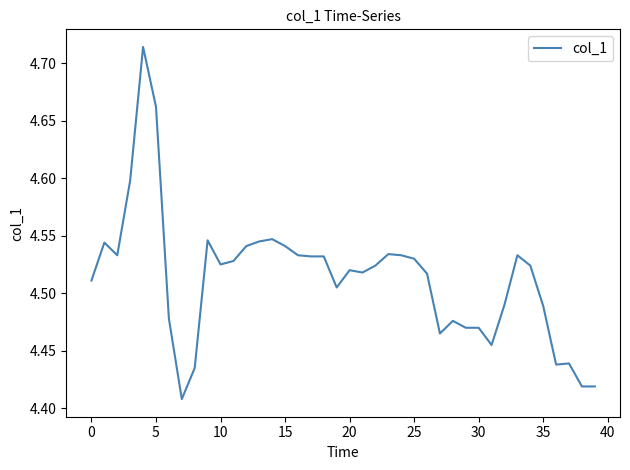

What is the difference between the maximum and minimum values?

0.3